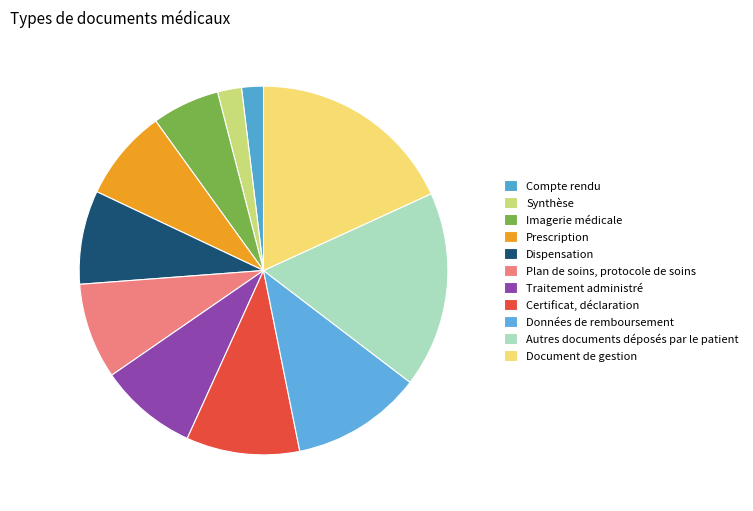

How many segments does this pie chart have?

11